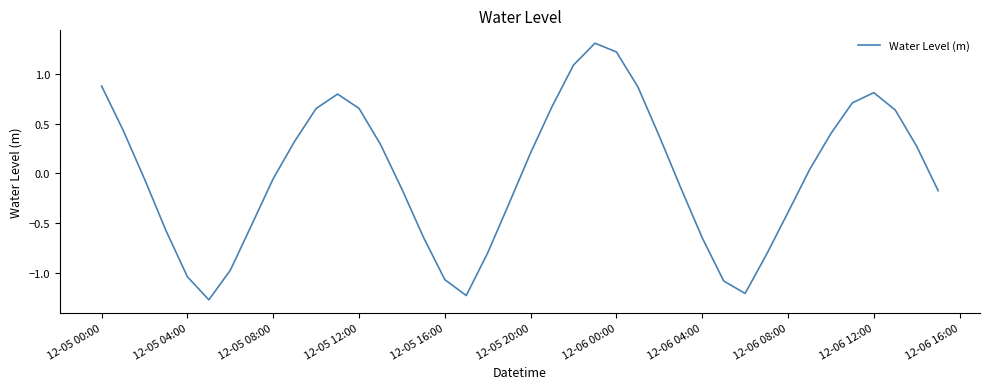

What is the difference between the maximum and minimum values?

2.6